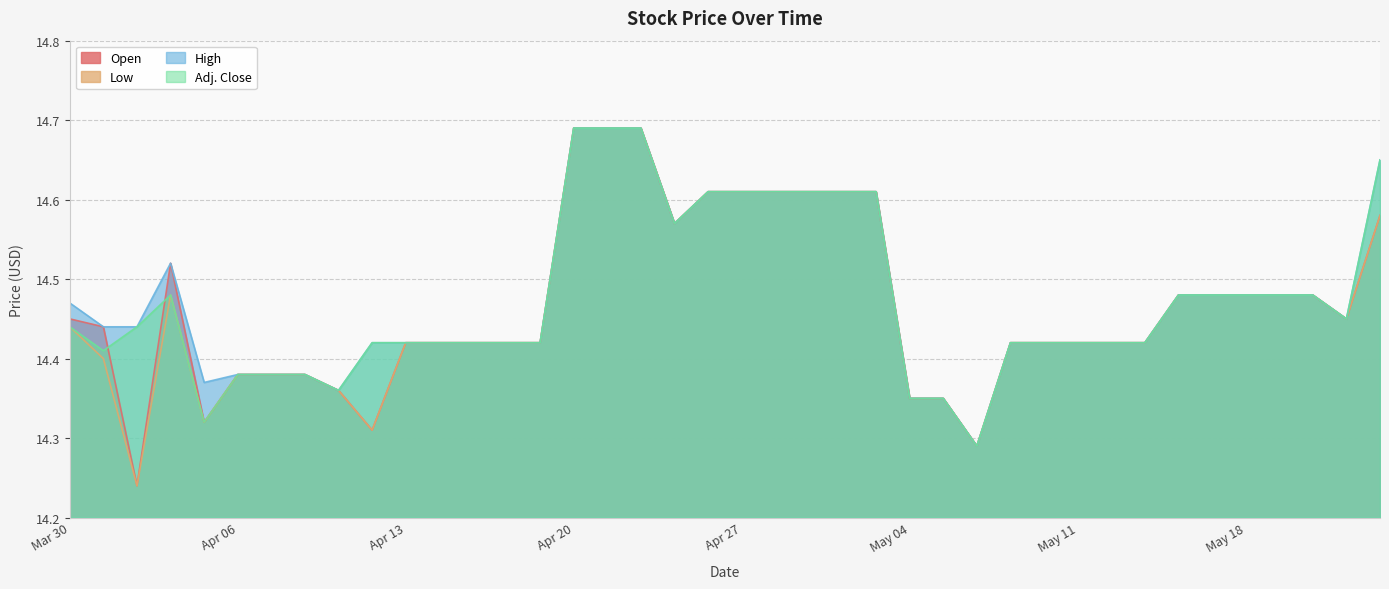

What is the highest value of the High series?

14.7